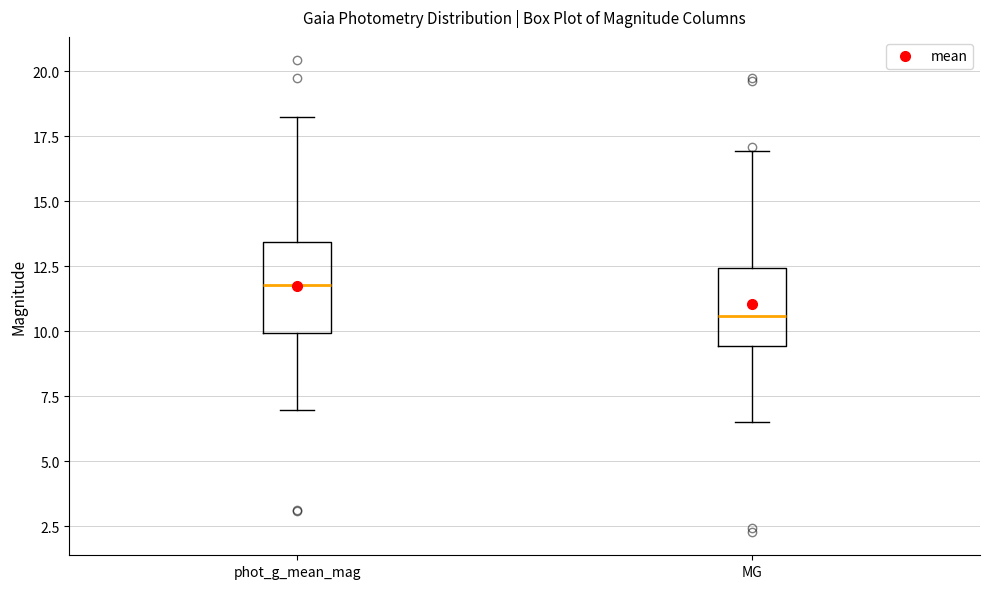

Reading left to right, transcribe this box plot: for each box, give where its median line is, the range the box spans, and where its two whiskers end, as read against the y-axis. The values are not printed on the chart, so give them approximately, as read against the axis.

phot_g_mean_mag: median 12.0, box 10.0 to 13.5, whiskers 7.0 to 18.5
MG: median 10.5, box 9.5 to 12.5, whiskers 6.5 to 17.0